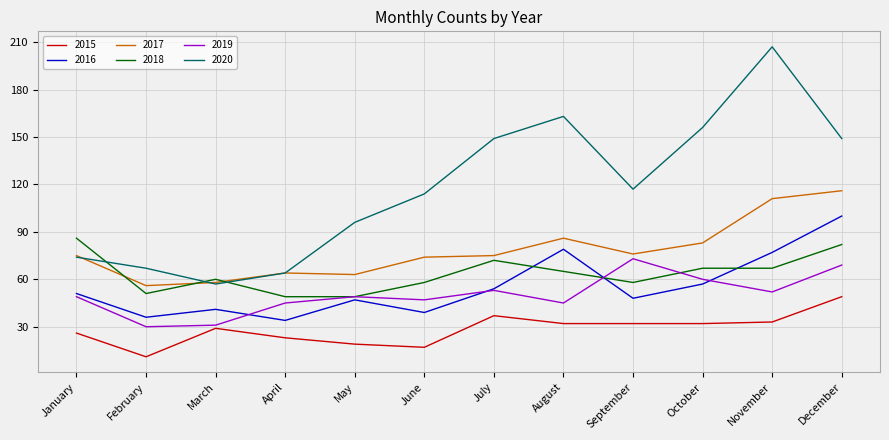

Is it true that 2016 equals 54 at July?

True